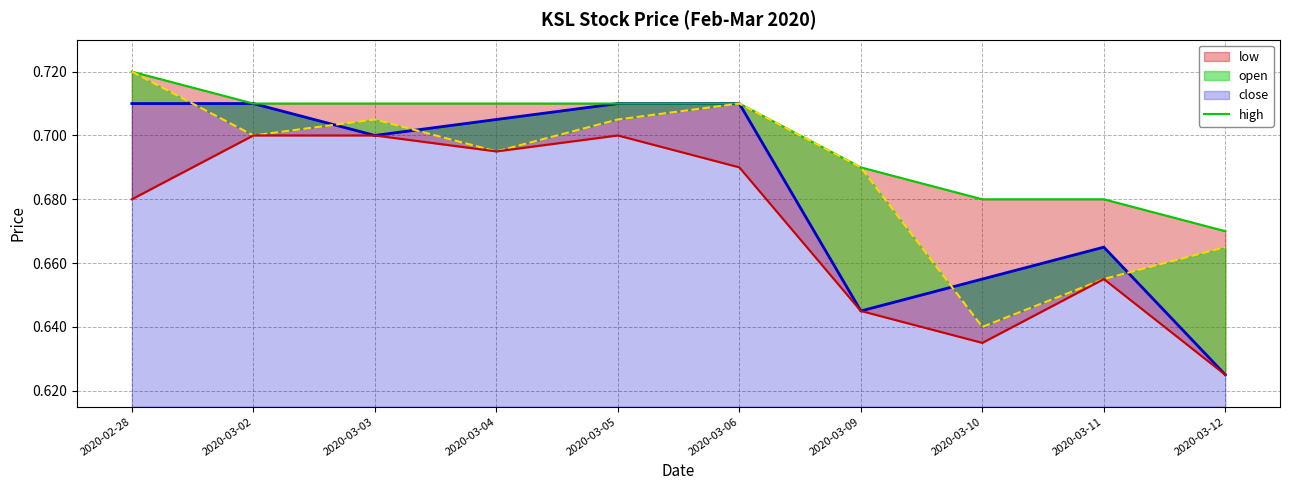

Is the value of close at 2020-03-05 greater than the value of open at 2020-03-03?

Yes